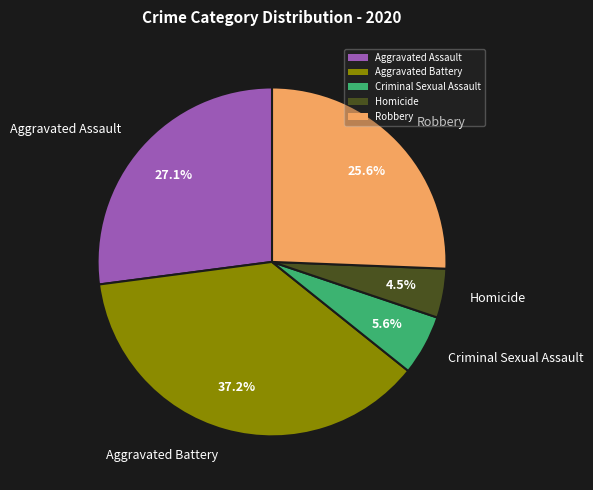

Is there any slice that represents more than half of the pie?

No